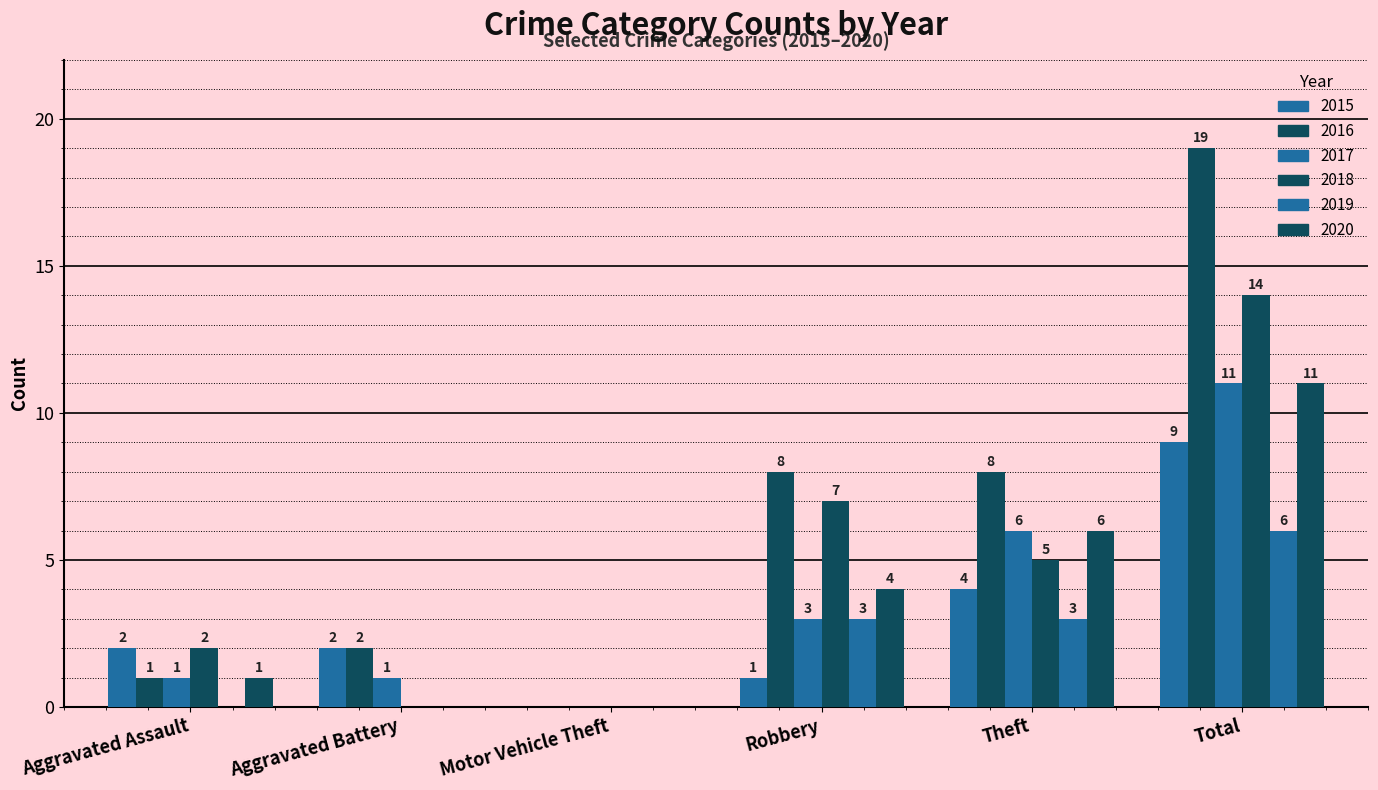

Are the bars horizontal?

No